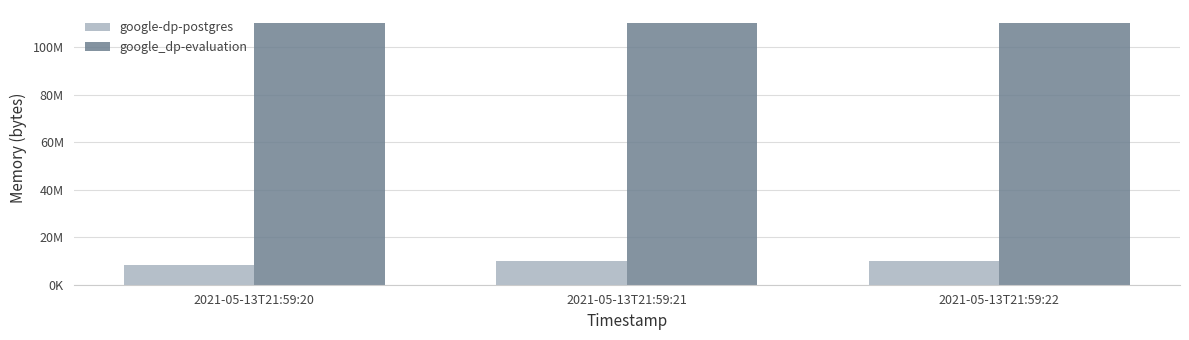

What are all the series names shown in the legend?

google-dp-postgres, google_dp-evaluation